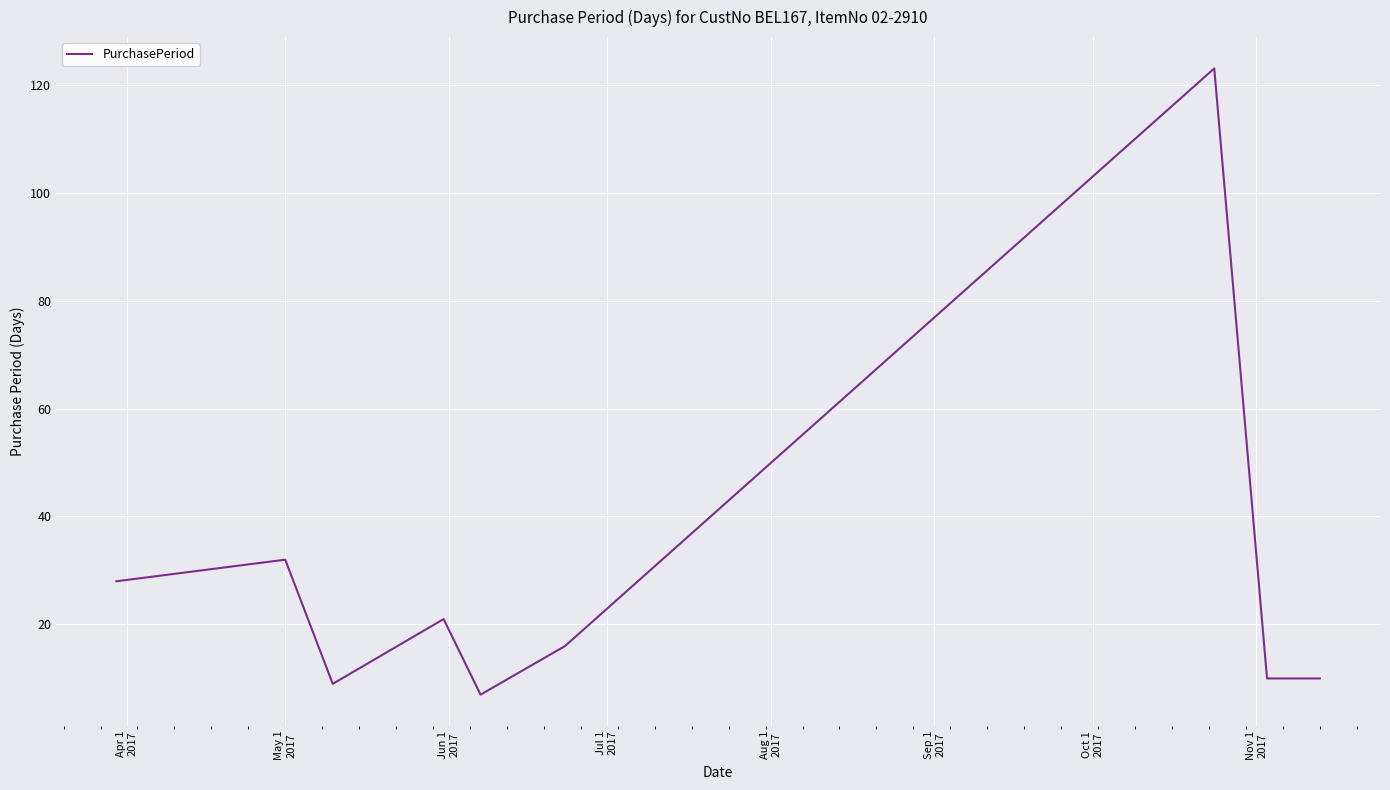

What is the difference between the maximum and minimum values?

116